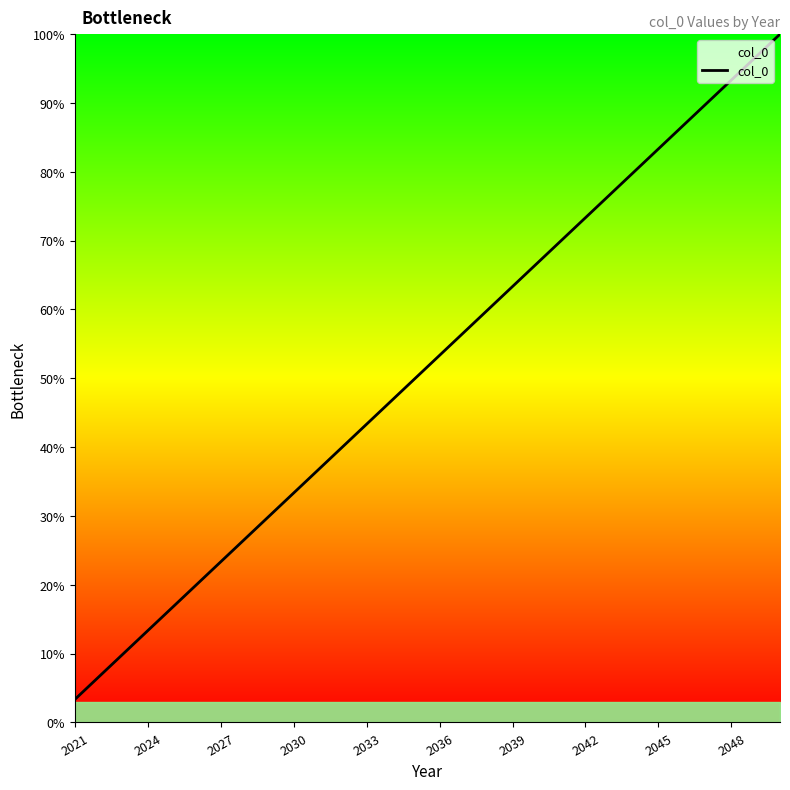

What is the smallest value displayed?

3.3